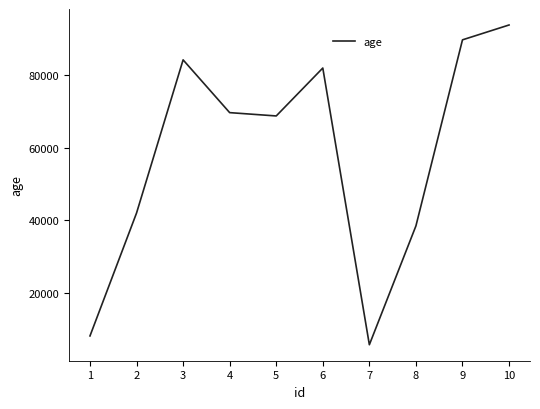

What is the smallest value displayed?

5710